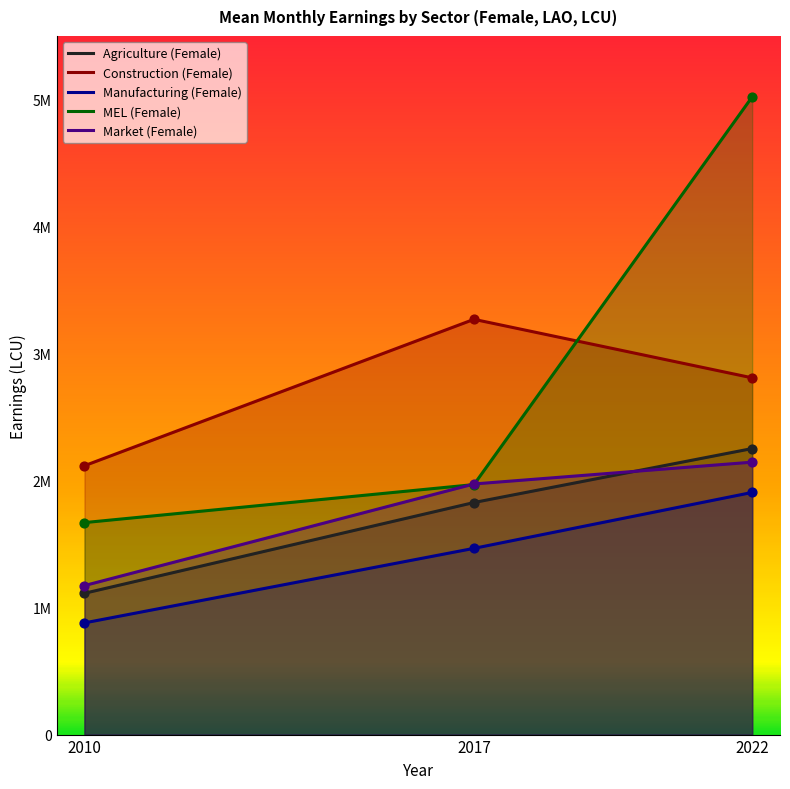

Is the value of Manufacturing (Female) at 2022 greater than the value of Market (Female) at 2017?

No